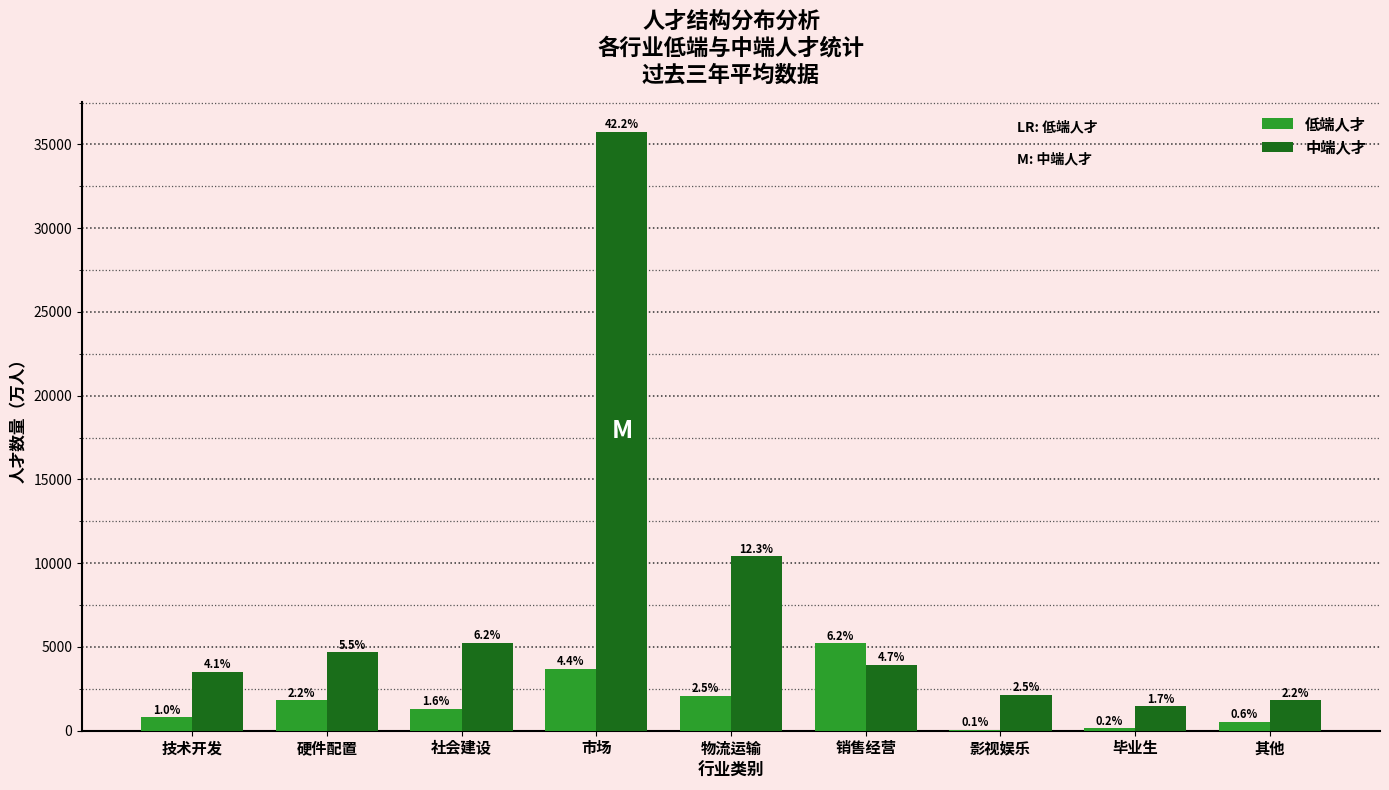

Which series changed the most between 技术开发 and 其他?

中端人才